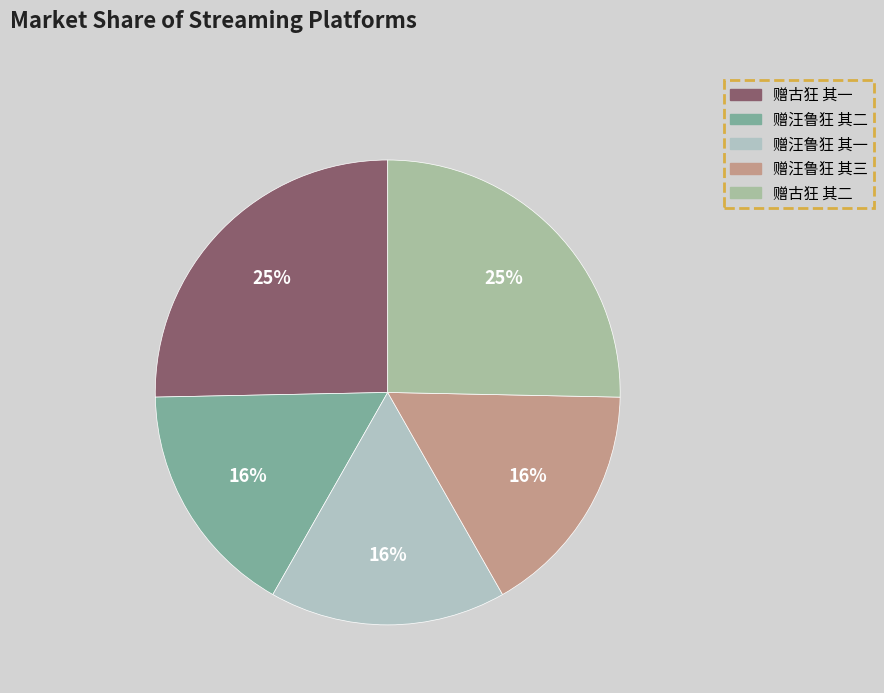

How many segments does this pie chart have?

5